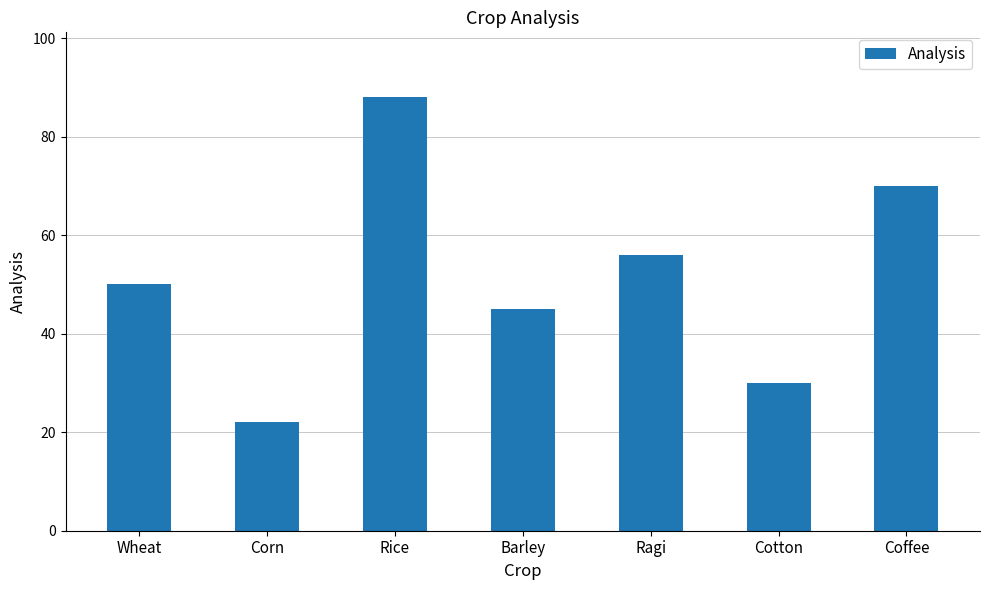

What is the average value?

52